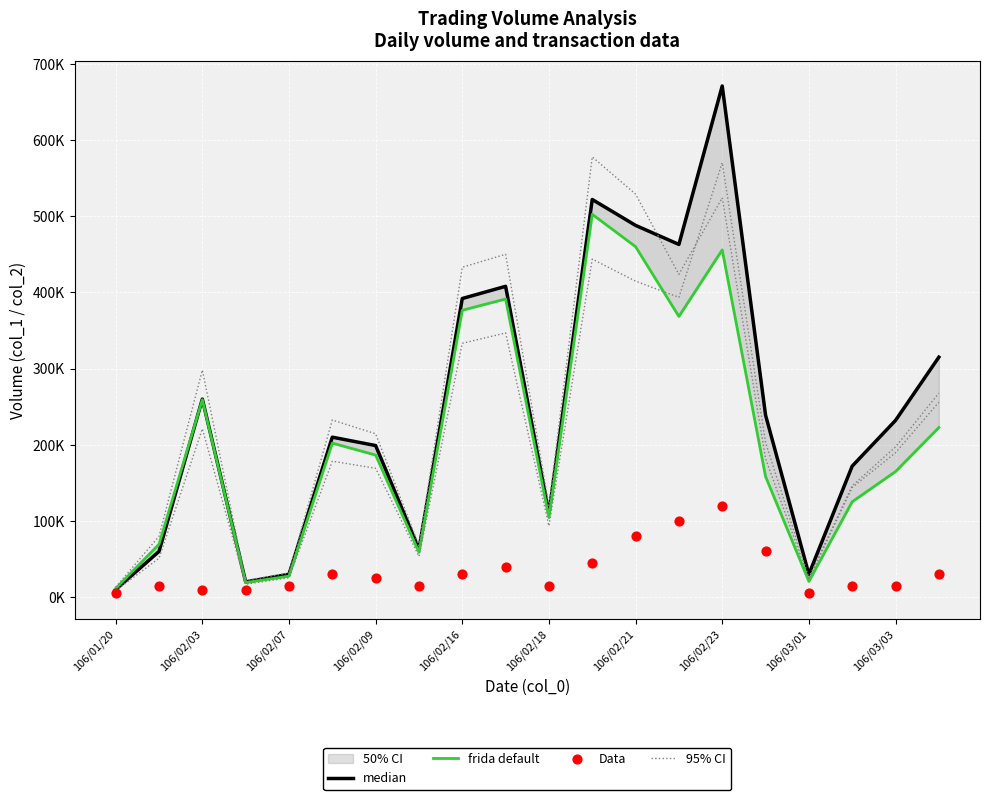

Which series reaches the minimum Y coordinate?

Data